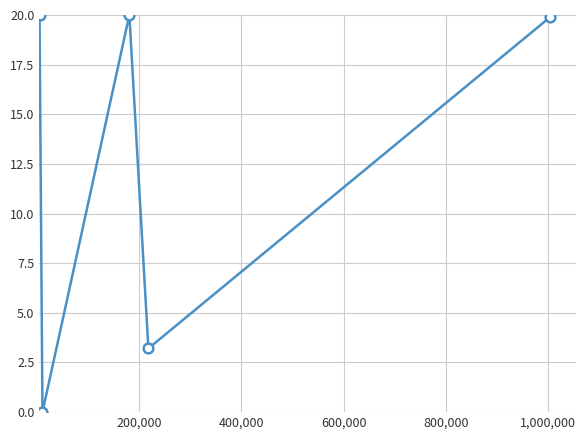

Reading left to right, what are all the values shown in this chart?

20.0	0.0	20.0	3.2	19.9